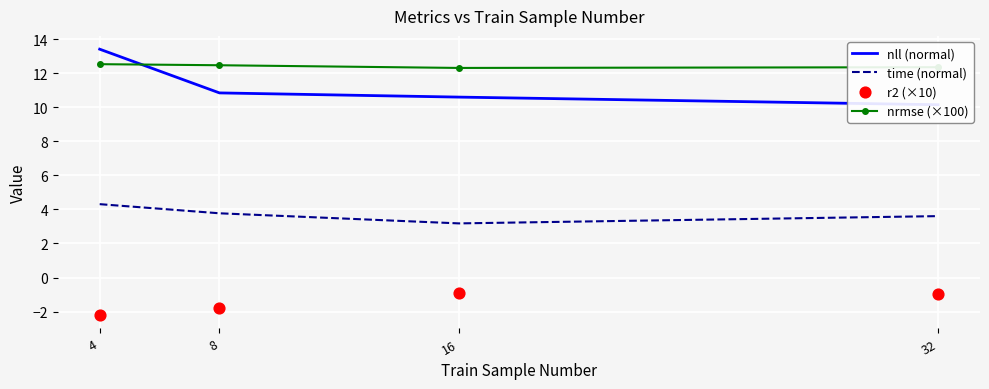

Is the value of r2 (×10) at 8 greater than the value of time (normal) at 32?

No